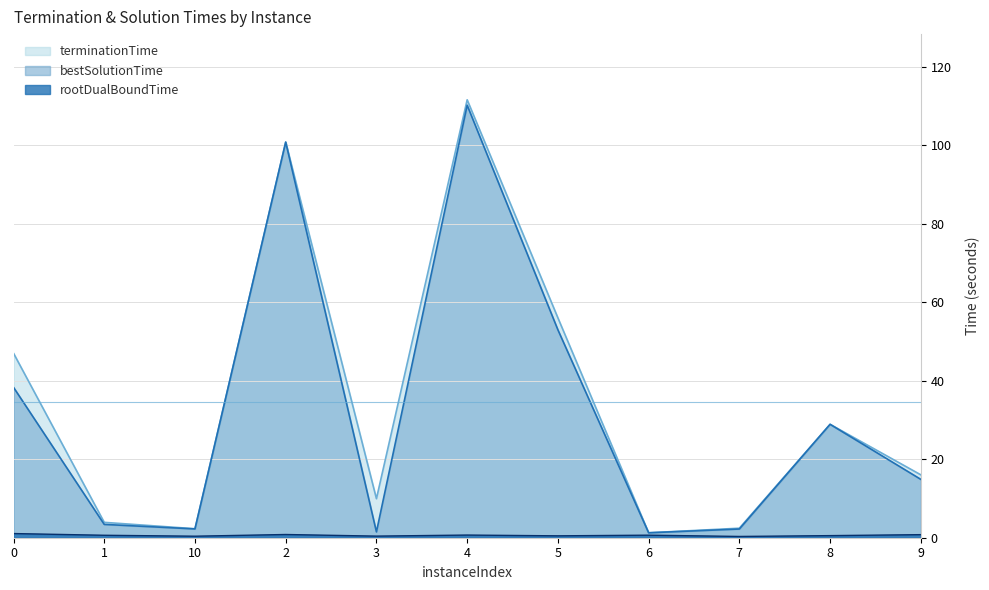

True or false: terminationTime has a value of 4.0 at 7.

False